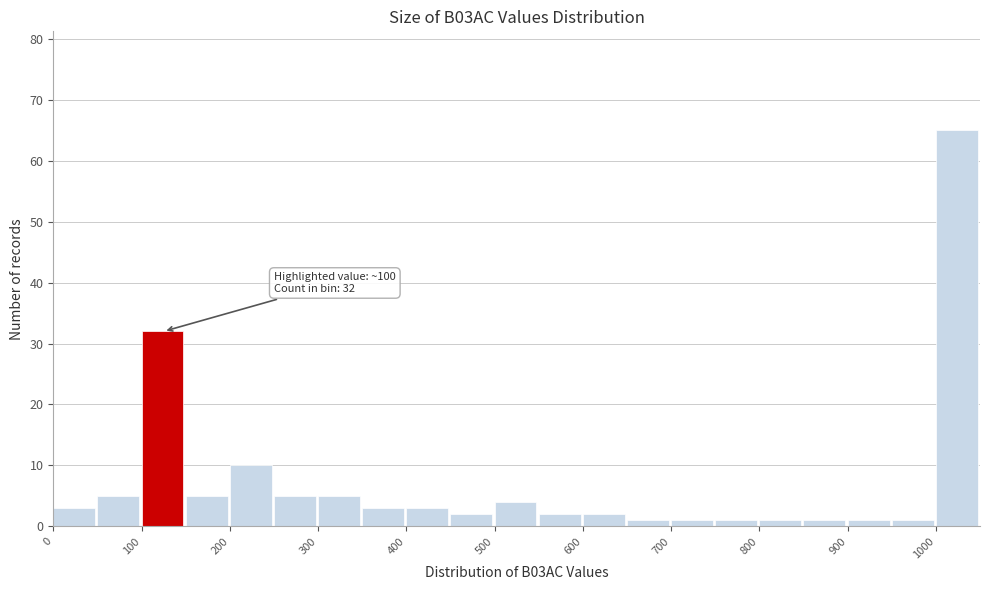

Which range on the x-axis has the tallest bar?

1000 to 1050